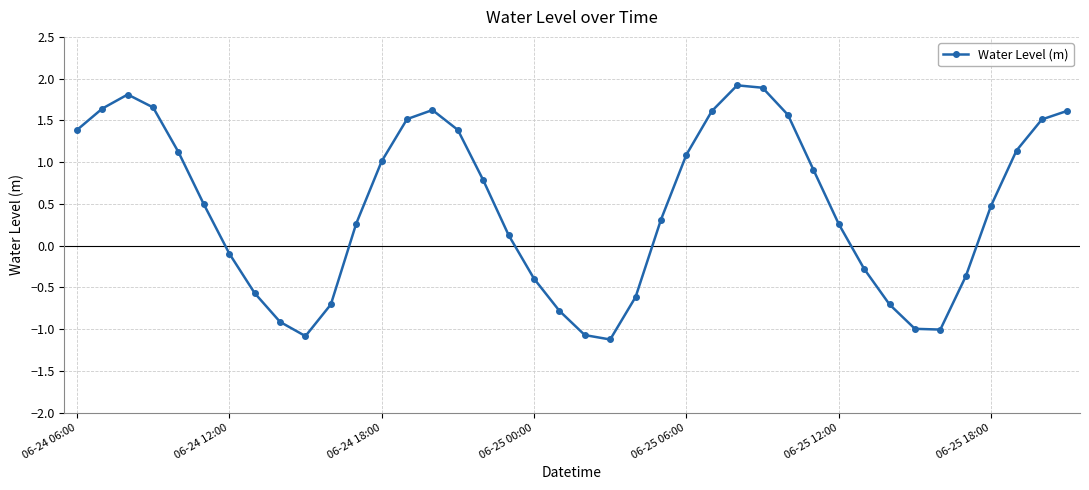

What is the smallest value displayed?

-1.1